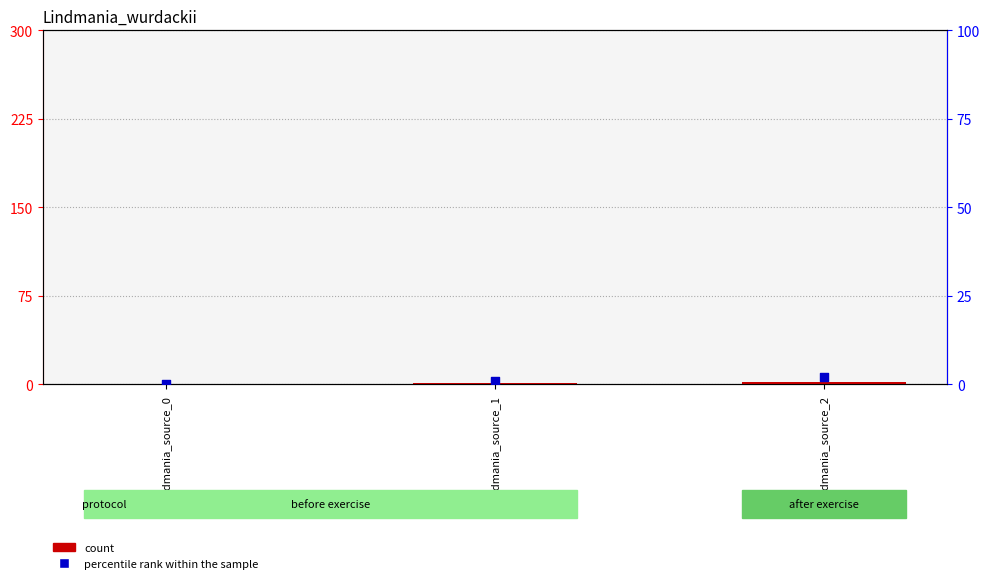

Is the value of percentile rank within the sample at Lindmania_source_0 greater than the value of count at Lindmania_source_2?

No